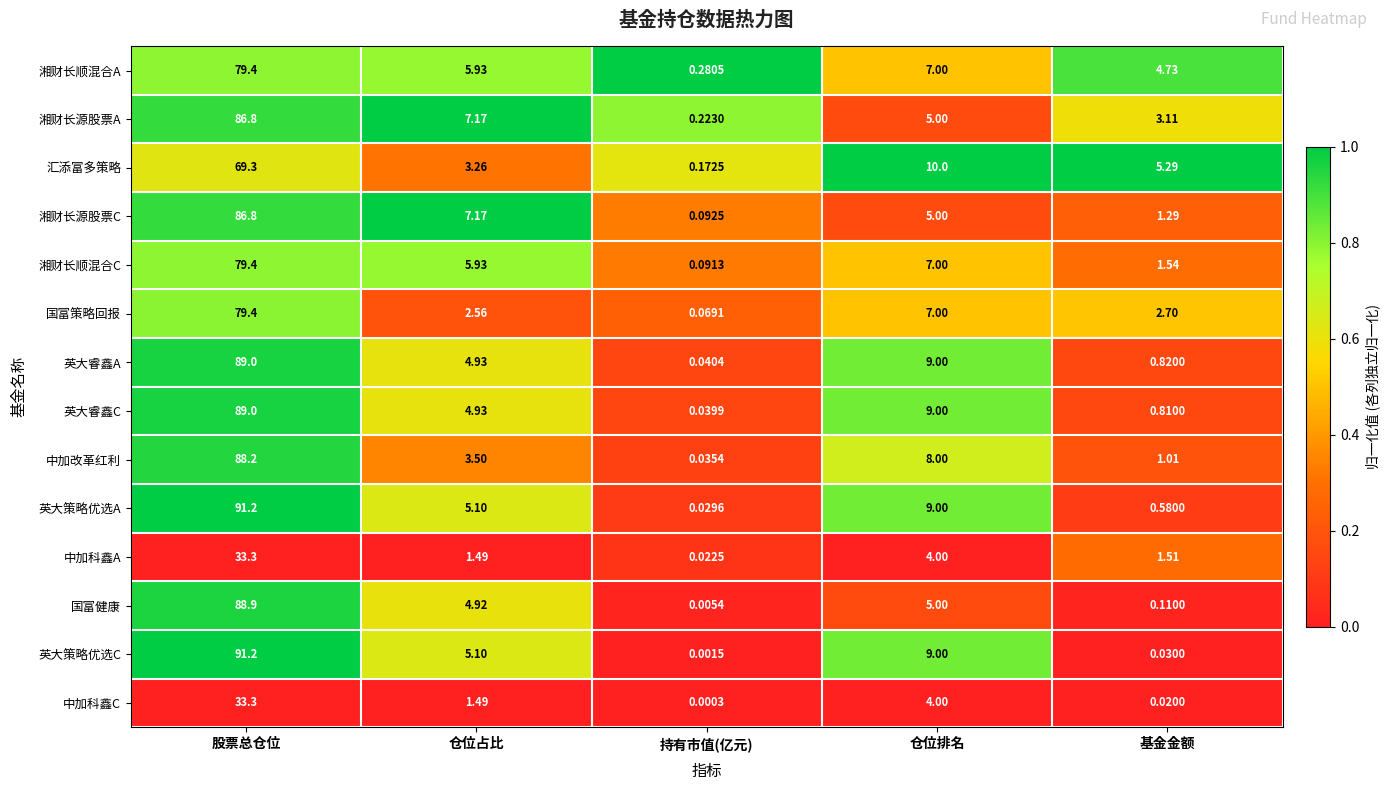

Which series has the largest total across all categories?

英大策略优选A